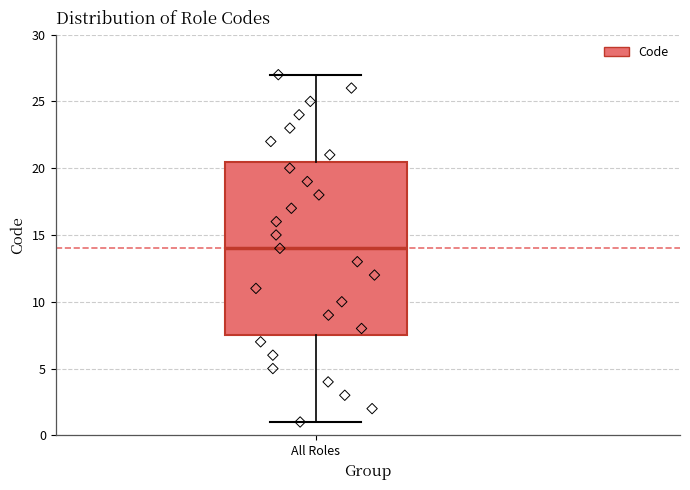

Where does the upper whisker of the box for All Roles end on the y-axis? The values are not printed on the chart, so give them approximately, as read against the axis.

27.0